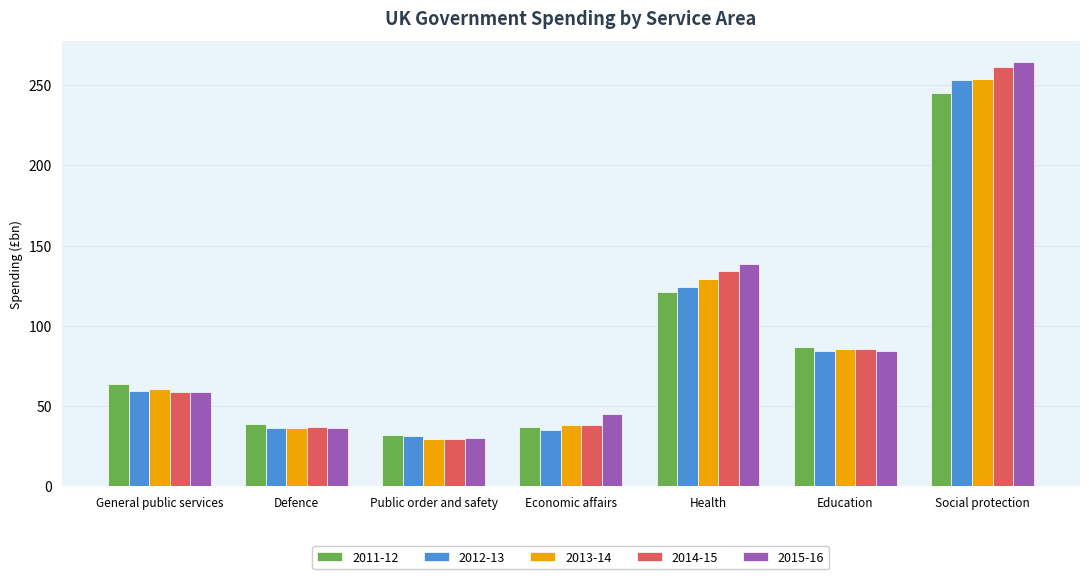

At which category is the sum across all series the highest?

Social protection